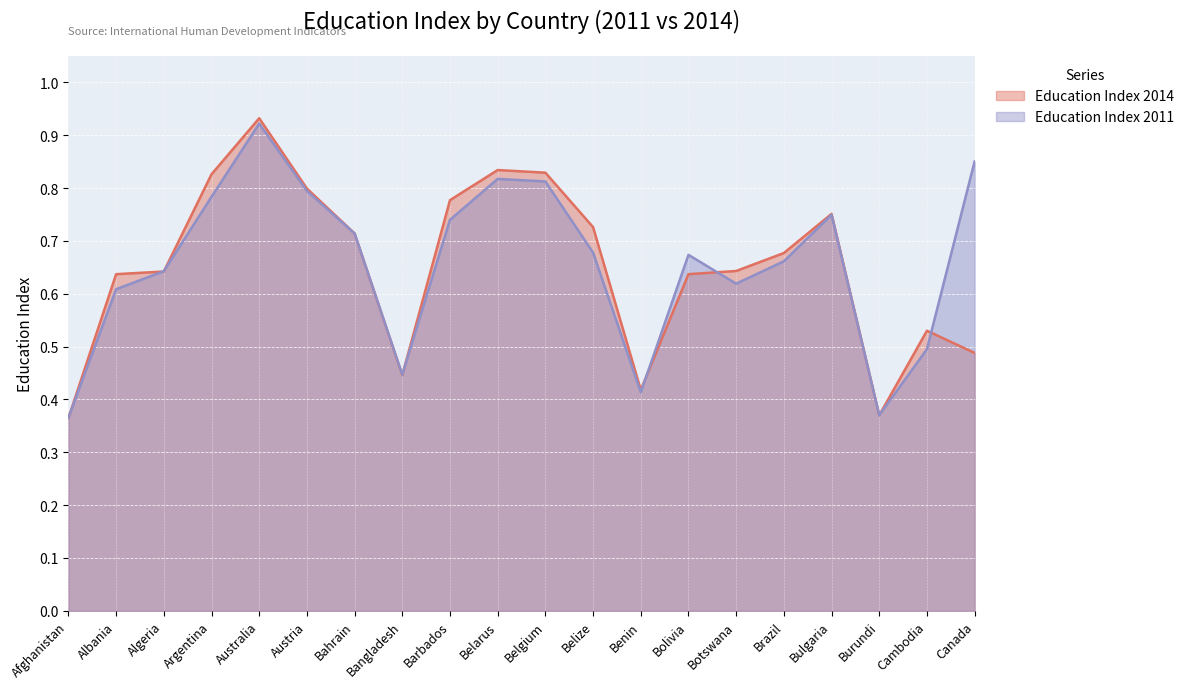

Reading right to left, list all the values displayed in this chart.

Education Index 2011: 0.9	0.5	0.4	0.7	0.7	0.6	0.7	0.4	0.7	0.8	0.8	0.7	0.4	0.7	0.8	0.9	0.8	0.6	0.6	0.4
Education Index 2014: 0.5	0.5	0.4	0.8	0.7	0.6	0.6	0.4	0.7	0.8	0.8	0.8	0.4	0.7	0.8	0.9	0.8	0.6	0.6	0.4